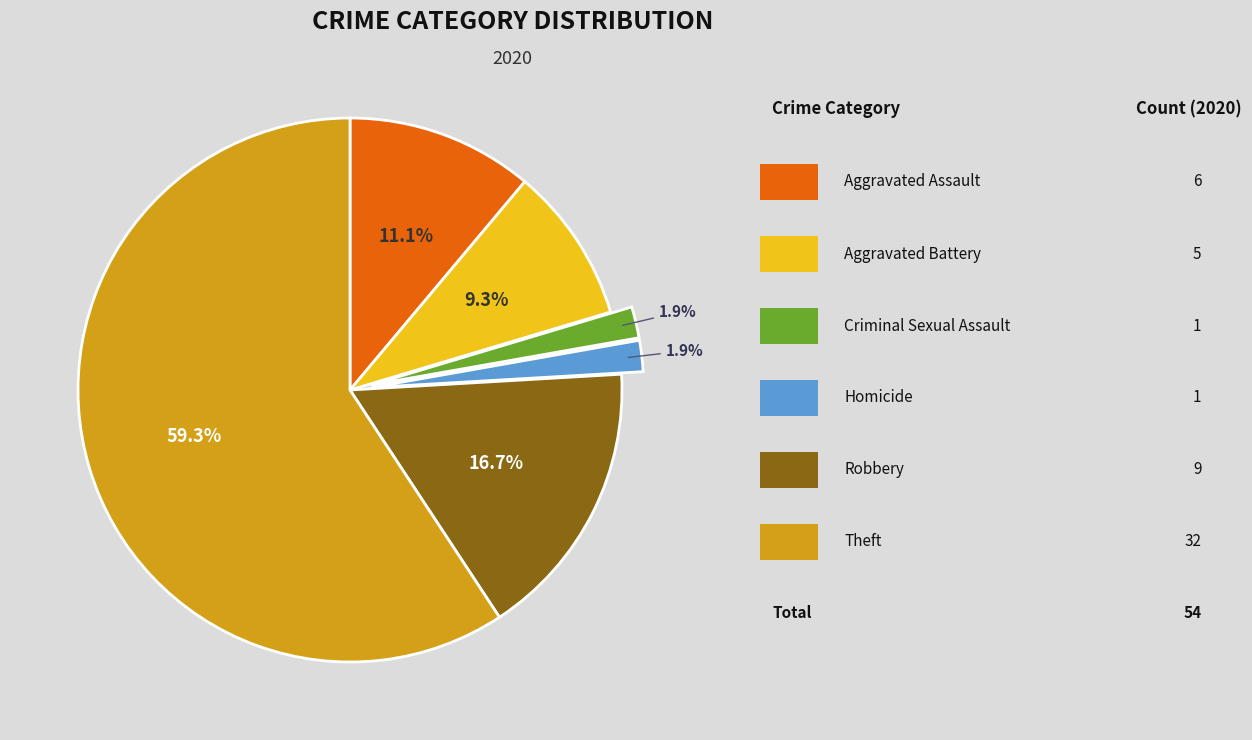

Does any single category account for the majority?

Yes